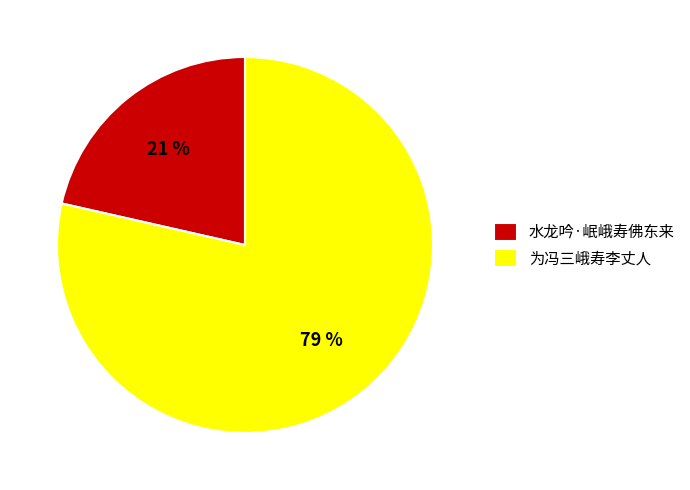

Combined, do 为冯三峨寿李丈人 and 水龙吟·岷峨寿佛东来 account for over 50%?

Yes